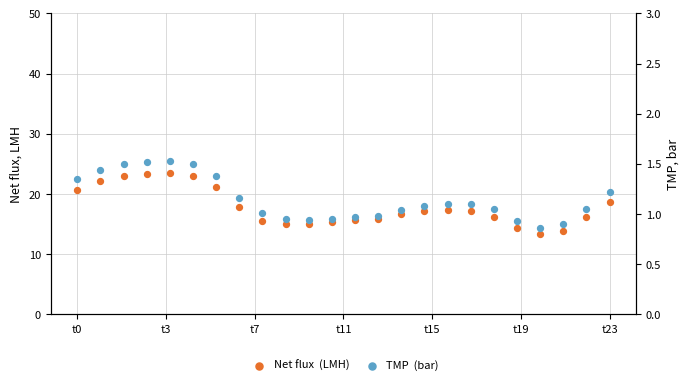

Which series reaches the minimum Y coordinate?

TMP  (bar)